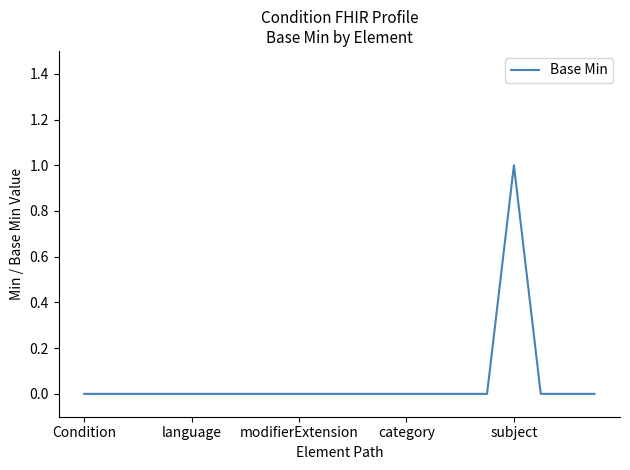

What is the sum of all values?

1